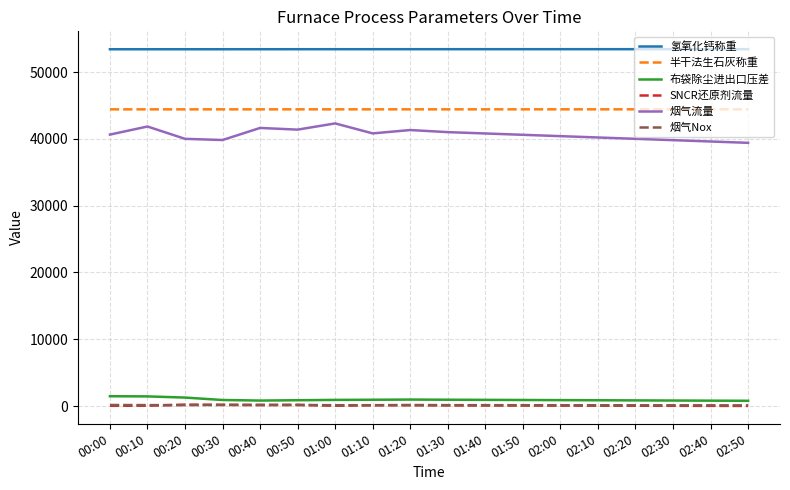

Count the number of data series in this chart.

6